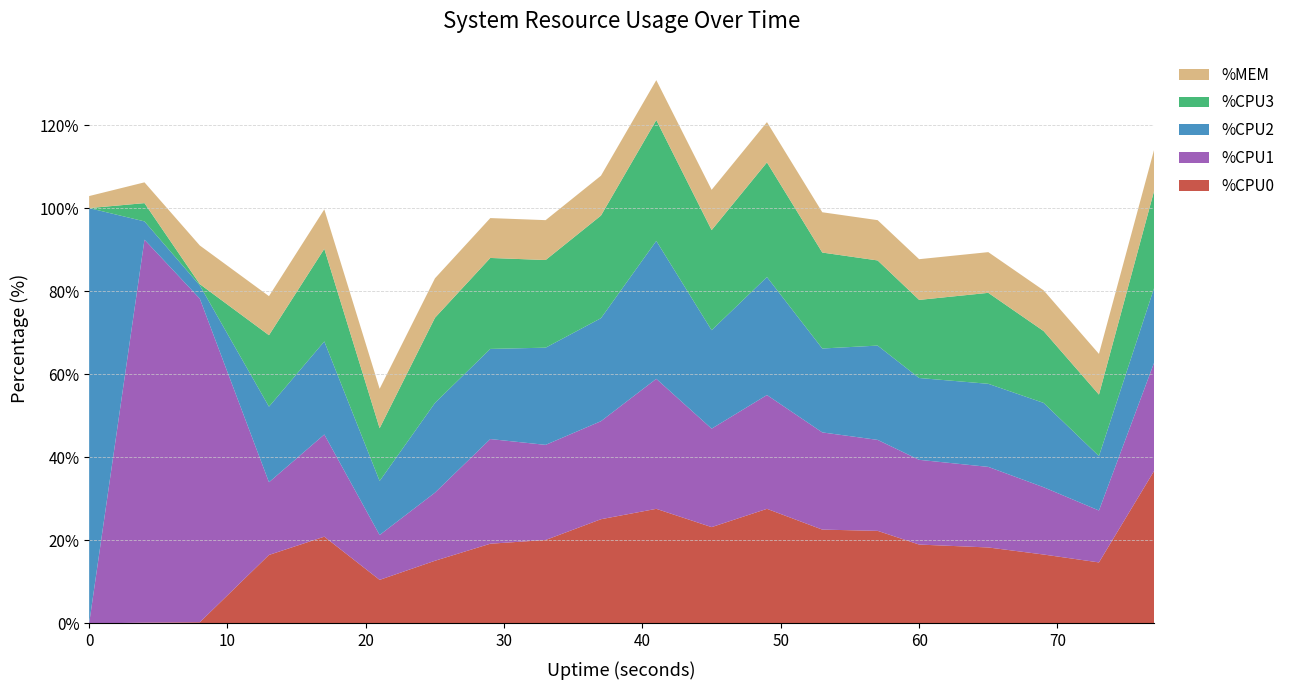

Reading right to left, transcribe all the data shown in this chart.

%CPU0: 77=36.8	73=14.7	69=16.6	65=18.3	60=19.0	57=22.3	53=22.6	49=27.6	45=23.2	41=27.6	37=25.1	33=20.1	29=19.2	25=15.1	21=10.5	17=20.9	13=16.5	8=0.3	4=0.2	0=0.0
%CPU1: 77=26.1	73=12.5	69=16.2	65=19.4	60=20.4	57=21.9	53=23.4	49=27.4	45=23.7	41=31.3	37=23.6	33=22.9	29=25.2	25=16.4	21=10.8	17=24.6	13=17.5	8=77.9	4=92.2	0=0.0
%CPU2: 77=18.0	73=13.1	69=20.3	65=20.0	60=19.7	57=22.7	53=20.2	49=28.4	45=23.7	41=33.2	37=24.8	33=23.4	29=21.7	25=21.6	21=13.0	17=22.4	13=18.2	8=3.2	4=4.4	0=100.0
%CPU3: 77=23.4	73=14.8	69=17.3	65=21.9	60=18.8	57=20.5	53=23.1	49=27.6	45=24.1	41=29.1	37=24.7	33=21.1	29=21.9	25=20.5	21=12.7	17=22.3	13=17.2	8=0.3	4=4.4	0=0.0
%MEM: 77=9.9	73=9.8	69=9.8	65=9.8	60=9.8	57=9.7	53=9.7	49=9.7	45=9.7	41=9.6	37=9.6	33=9.6	29=9.6	25=9.5	21=9.5	17=9.5	13=9.4	8=9.3	4=5.0	0=2.9